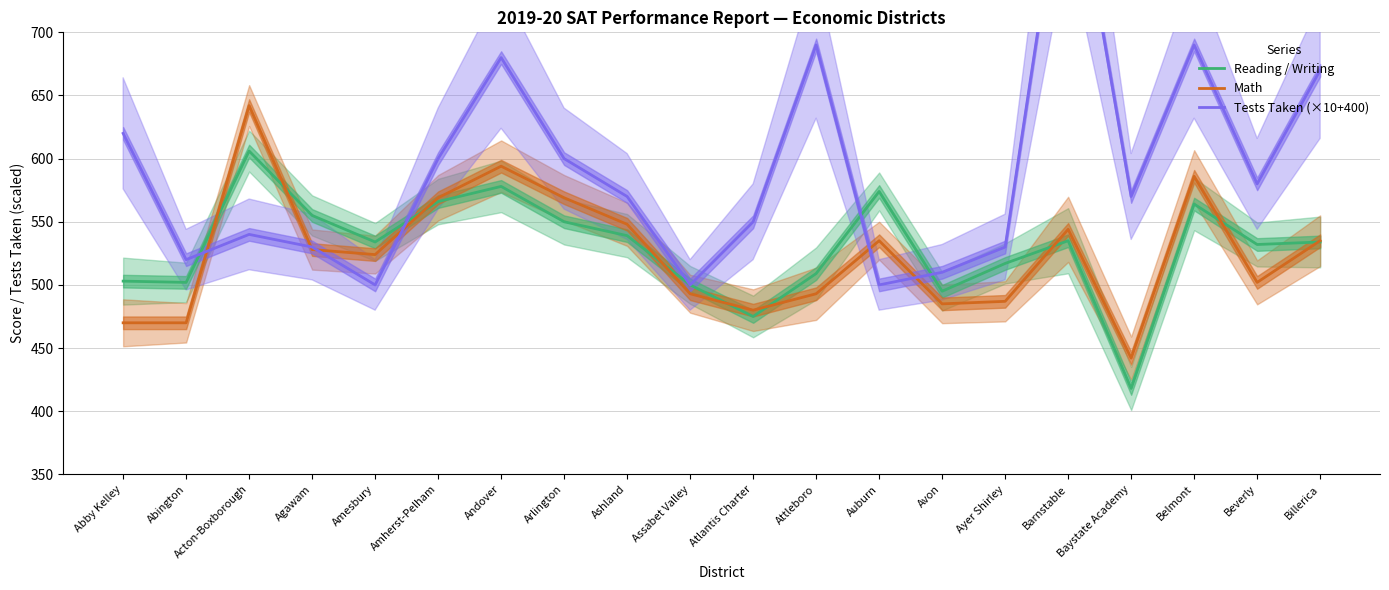

At which category does the chart reach its peak across all series?

Barnstable